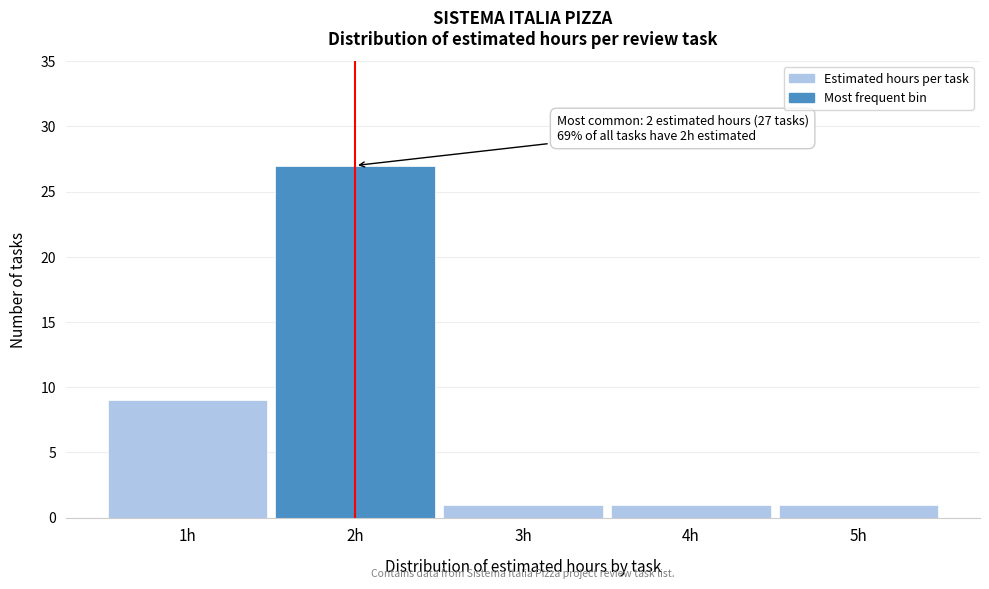

Which range on the x-axis has the tallest bar?

1.5 to 2.5